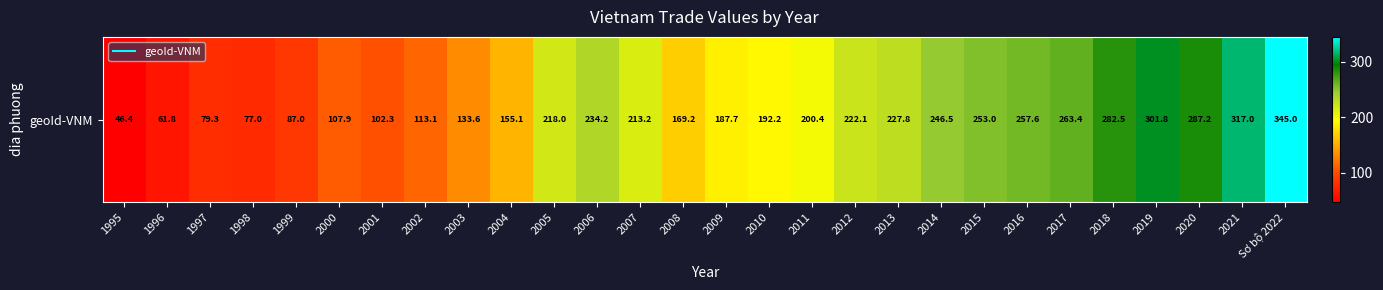

Which category has the highest value across all series?

Sơ bộ 2022